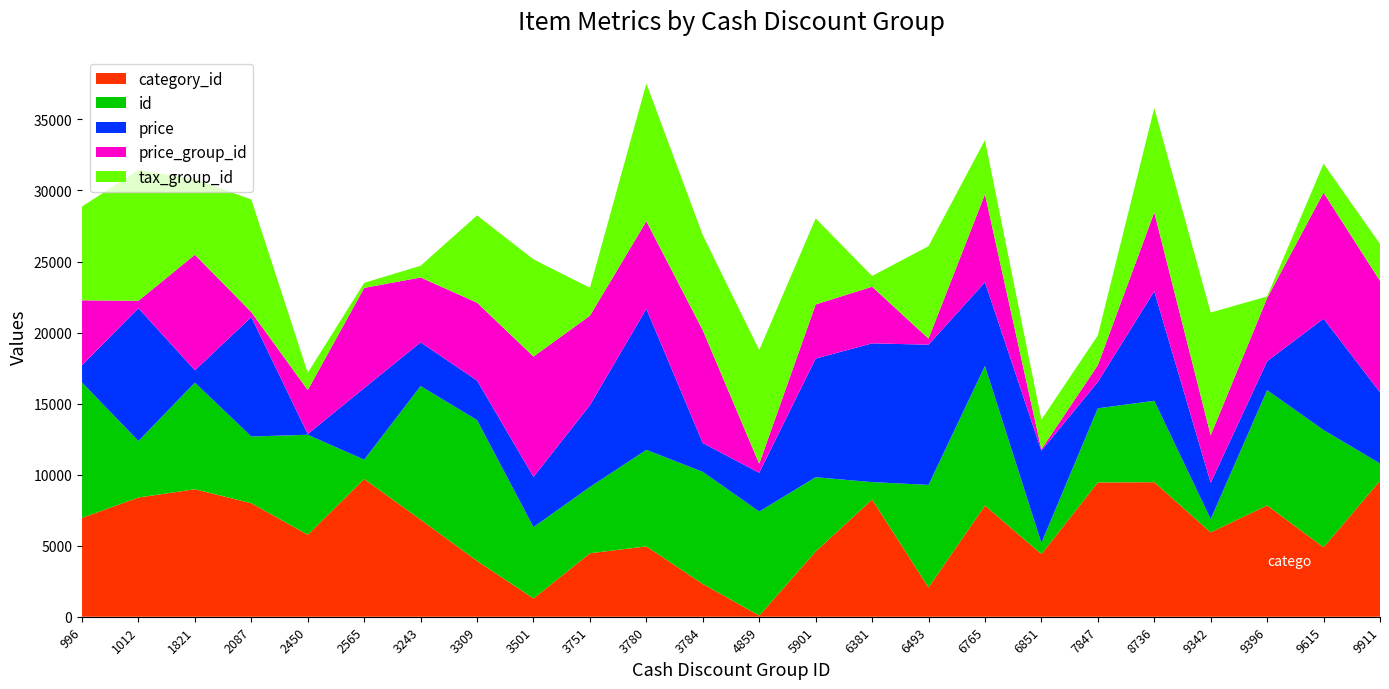

Reading left to right, list all the values displayed in this chart.

category_id: 6961	8392	8972	7988	5771	9693	6830	3927	1287	4469	4949	2308	82	4592	8250	2067	7824	4408	9452	9468	5939	7835	4889	9568
id: 9521	3979	7503	4695	7037	1360	9405	9912	5021	4664	6794	7888	7323	5226	1224	7212	9826	782	5216	5732	934	8112	8251	1219
price: 1221	9342	870	8406	49	5041	3077	2783	3534	5757	9929	2027	2725	8352	9766	9868	5893	6491	1857	7703	2553	2034	7841	5003
price_group_id: 4567	527	8134	352	3096	7052	4566	5482	8471	6298	6161	7940	639	3810	3988	428	6194	105	1182	5556	3343	4444	8869	7851
tax_group_id: 6603	9192	5321	7923	1216	354	826	6141	6839	1964	9700	6695	7998	6054	755	6508	3814	2078	2096	7350	8641	119	2037	2598